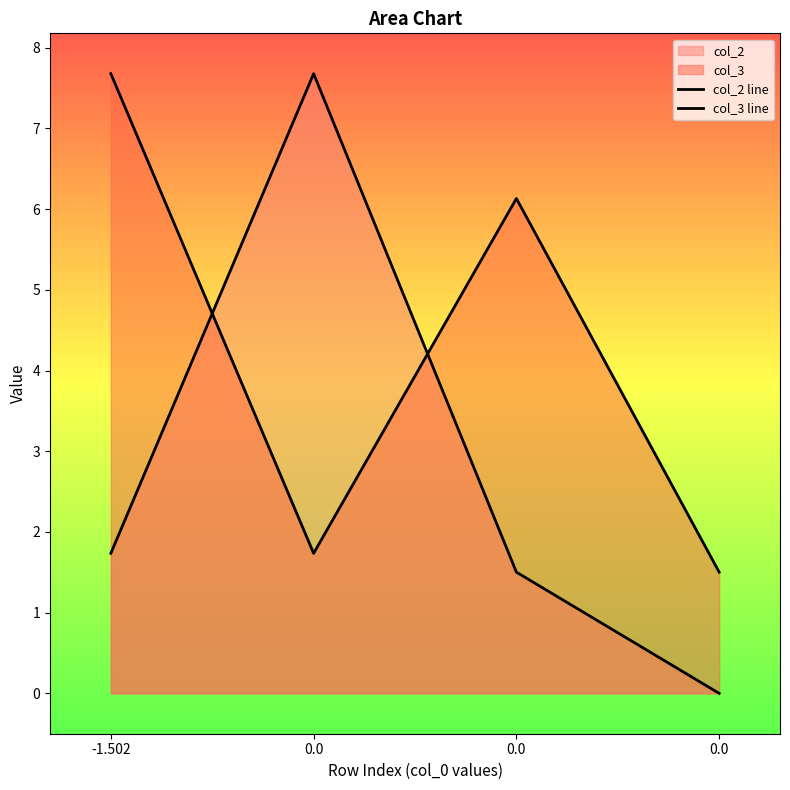

How many interior local peaks does the col_3 line series have?

1